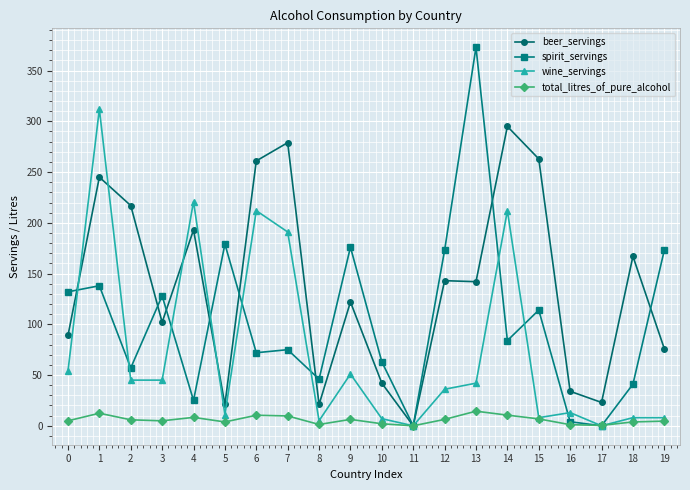

Which series has the largest total across all categories?

beer_servings